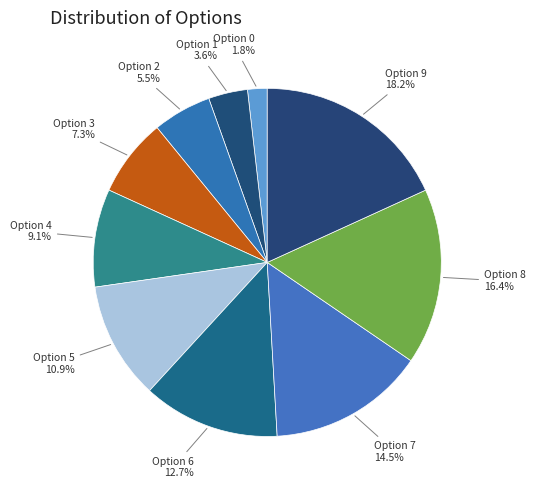

To the nearest percent, what is the difference between the Option 4 and Option 9 slice percentages?

9%